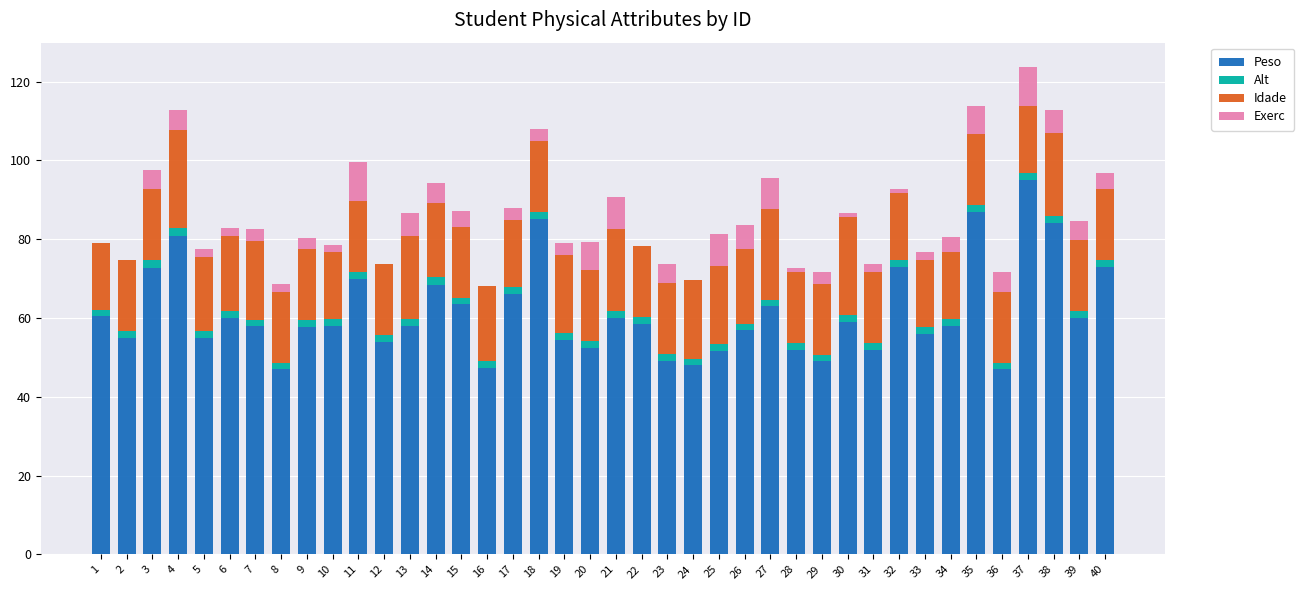

What is the highest value of the Peso series?

95.0